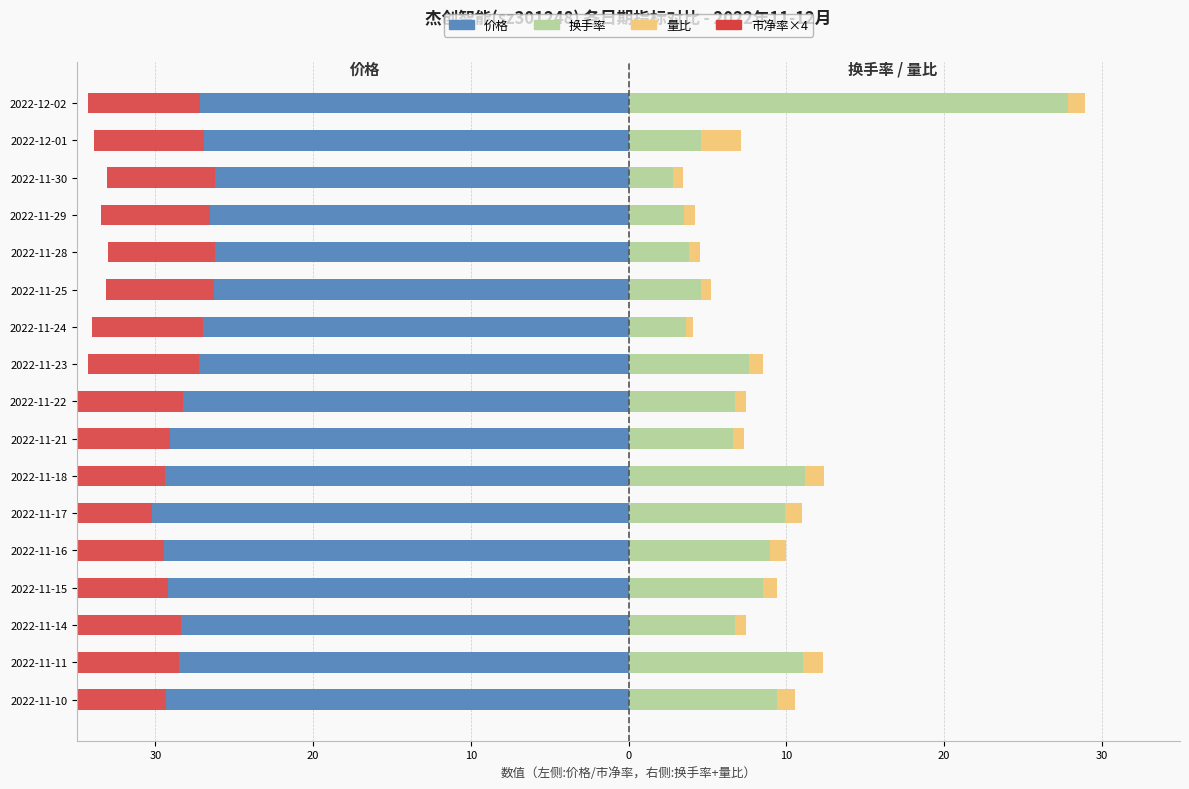

Between 2022-11-23 and 2022-11-25, which is larger?

2022-11-25